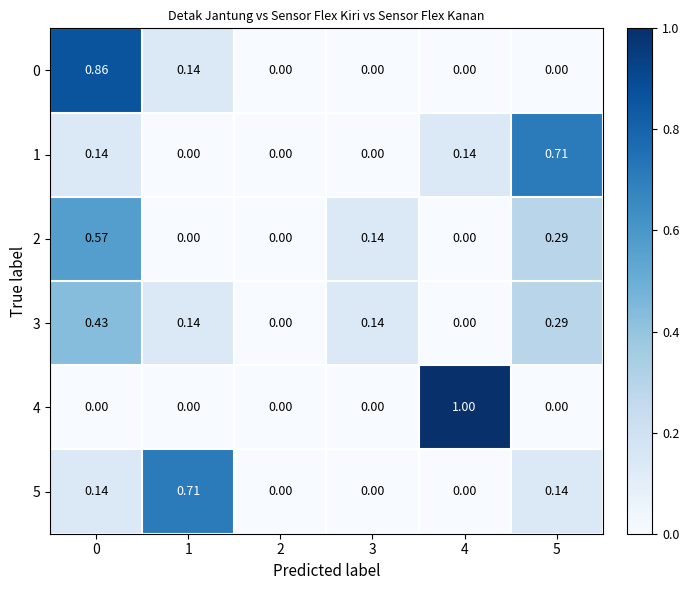

Is the value of 0 at 4 greater than the value of 2 at 3?

No